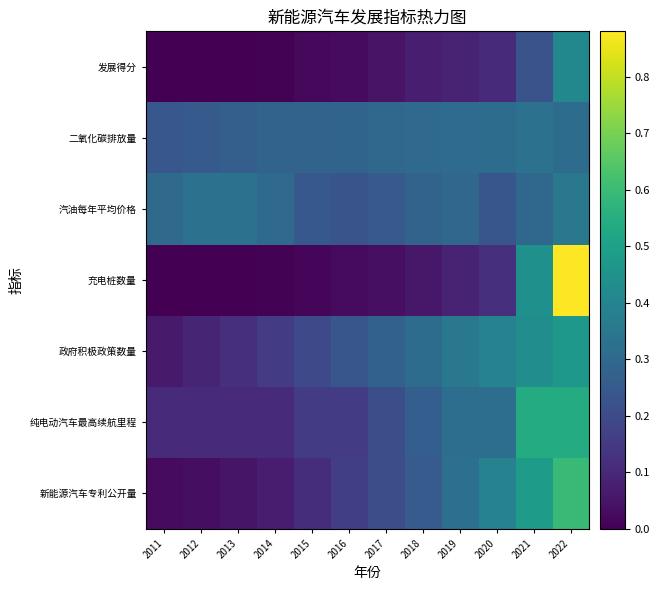

Count the number of categories in the chart.

12